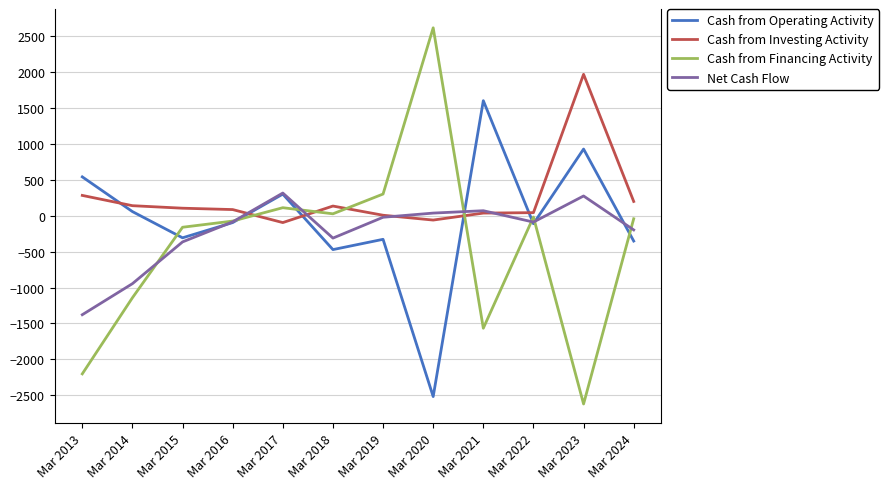

List the series in order of their peak value, lowest first.

Net Cash Flow, Cash from Operating Activity, Cash from Investing Activity, Cash from Financing Activity